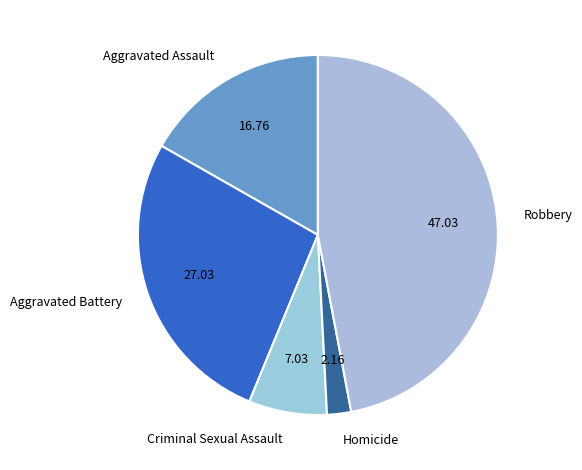

Count the number of slices in the pie.

5